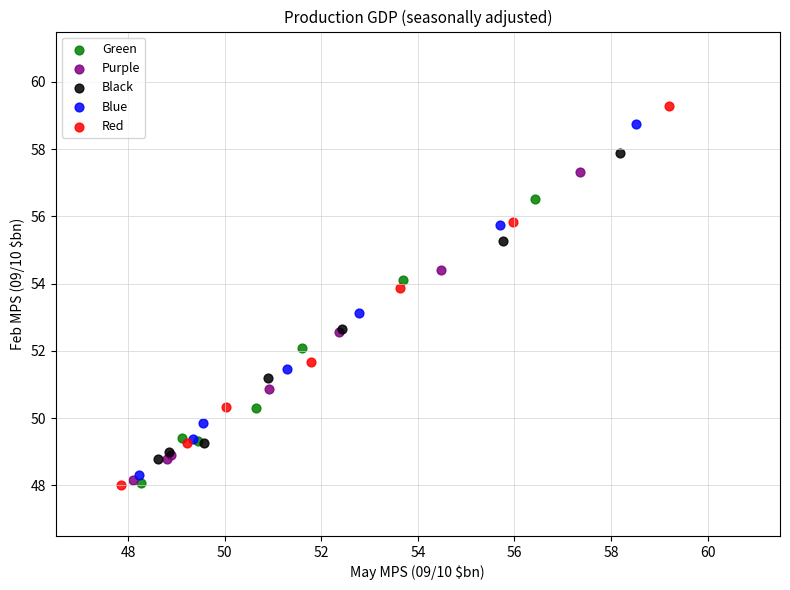

Which series has the largest Y range (max minus min)?

Red